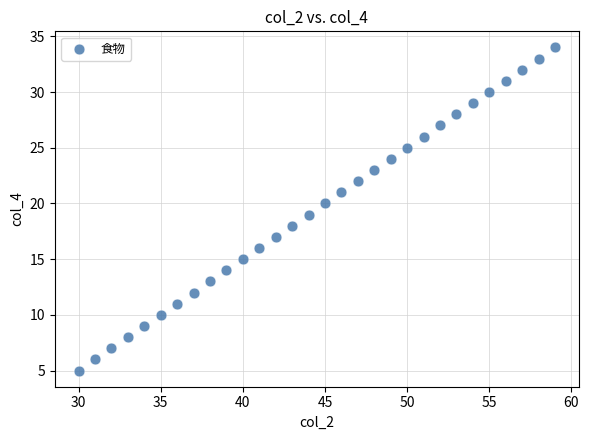

What is the range of X values (max minus min)?

29